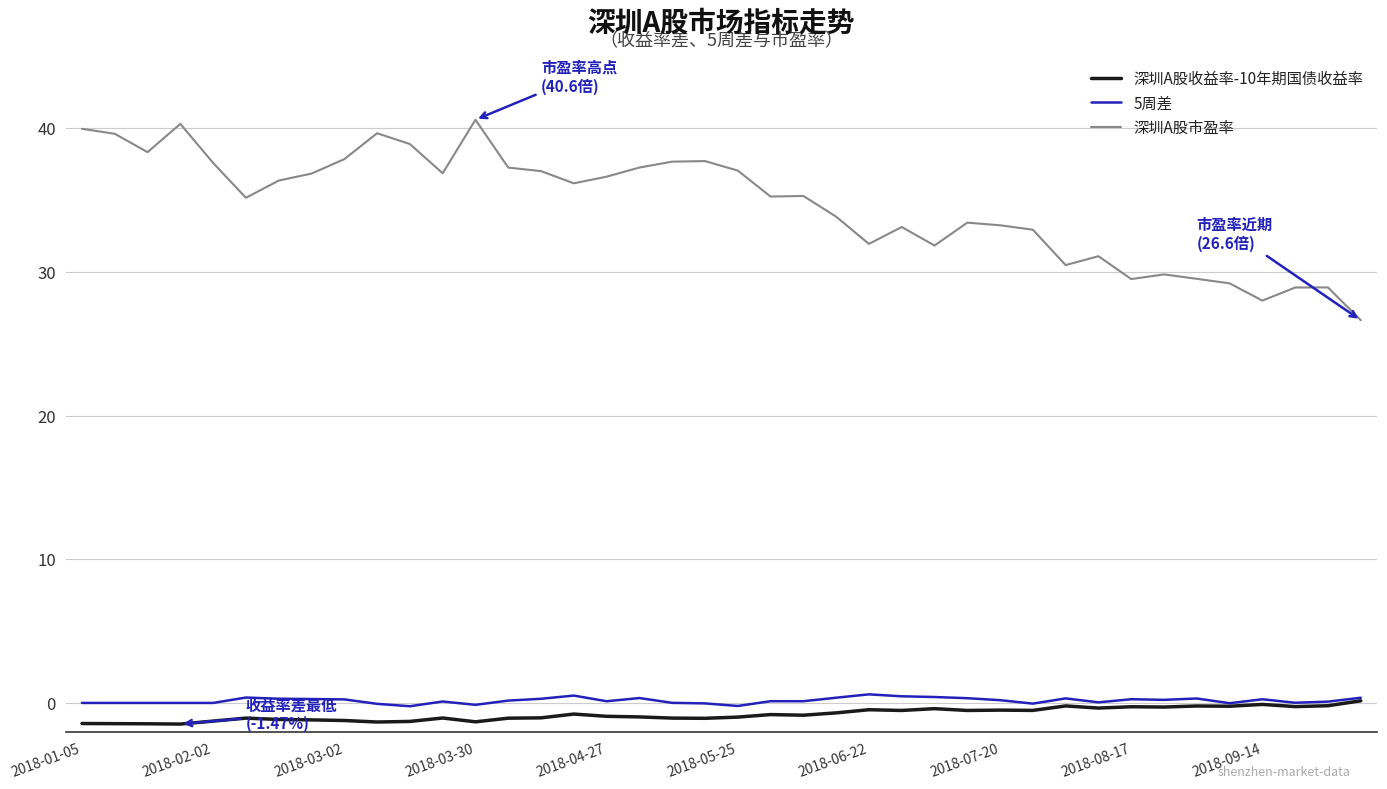

True or false: 深圳A股市盈率 and 5周差 cross at least once.

False